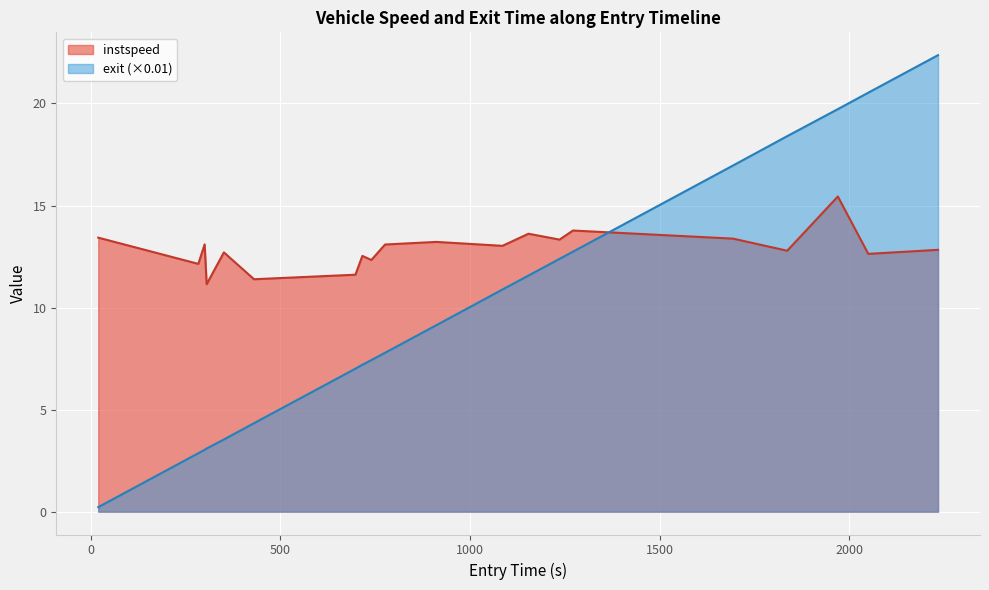

True or false: instspeed and exit (×0.01) intersect in this chart.

True